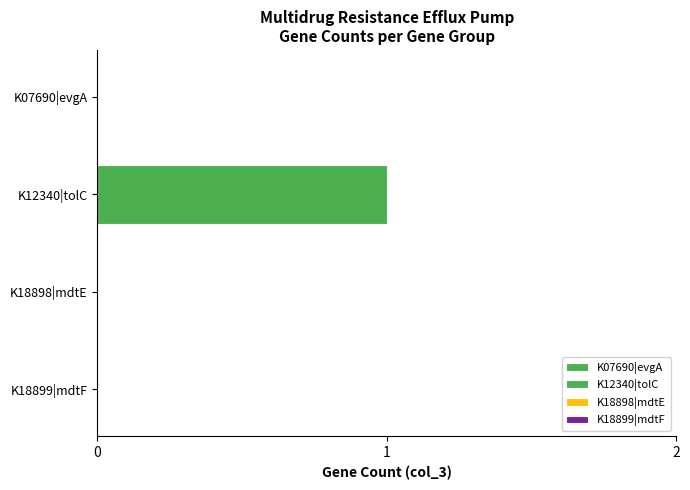

What is the greatest value displayed?

1